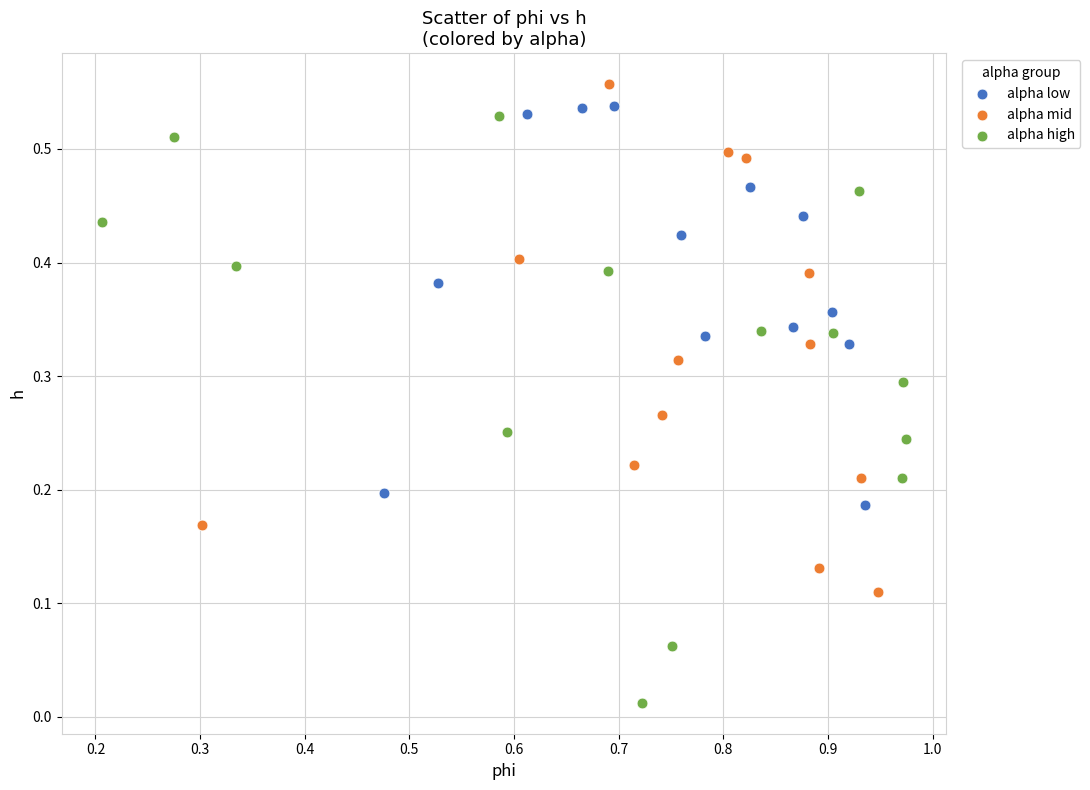

Which series has the widest spread of Y values?

alpha high